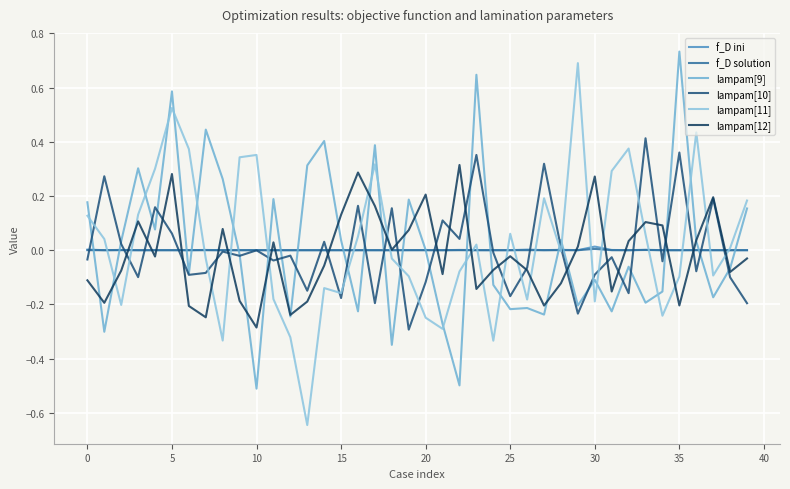

At how many categories does at least one series exceed 0?

40